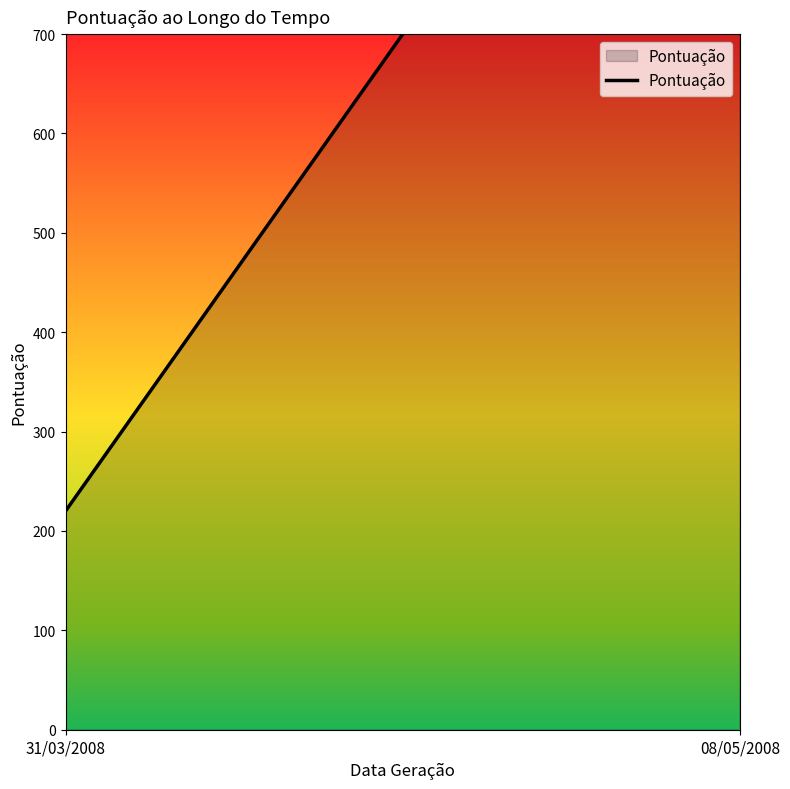

What is the value of the 2nd point from the left?

1180